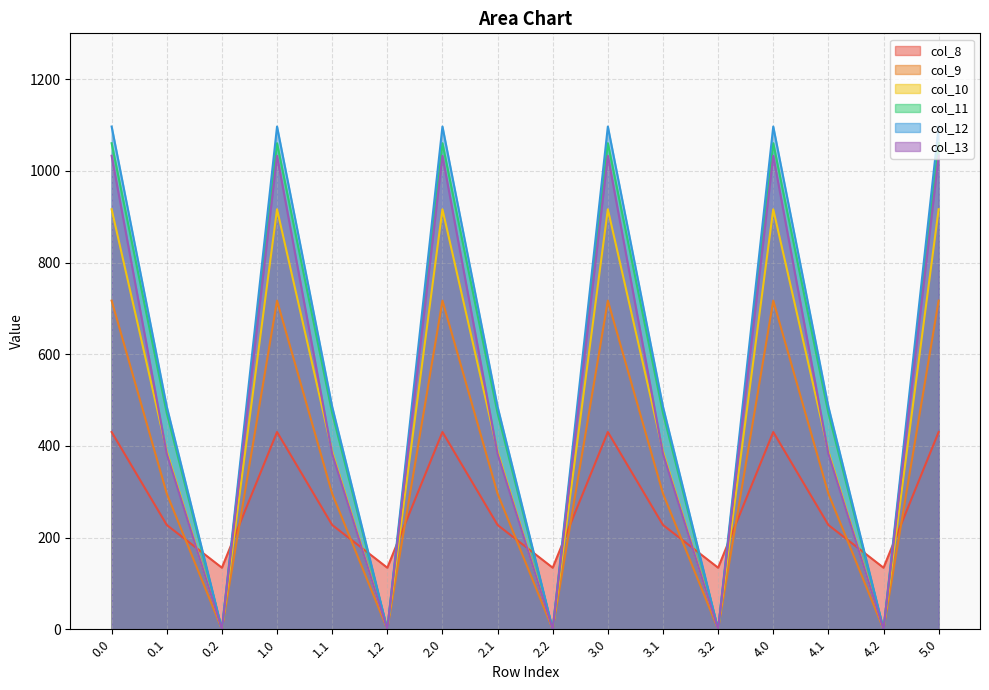

Does the chart have visible grid lines?

Yes